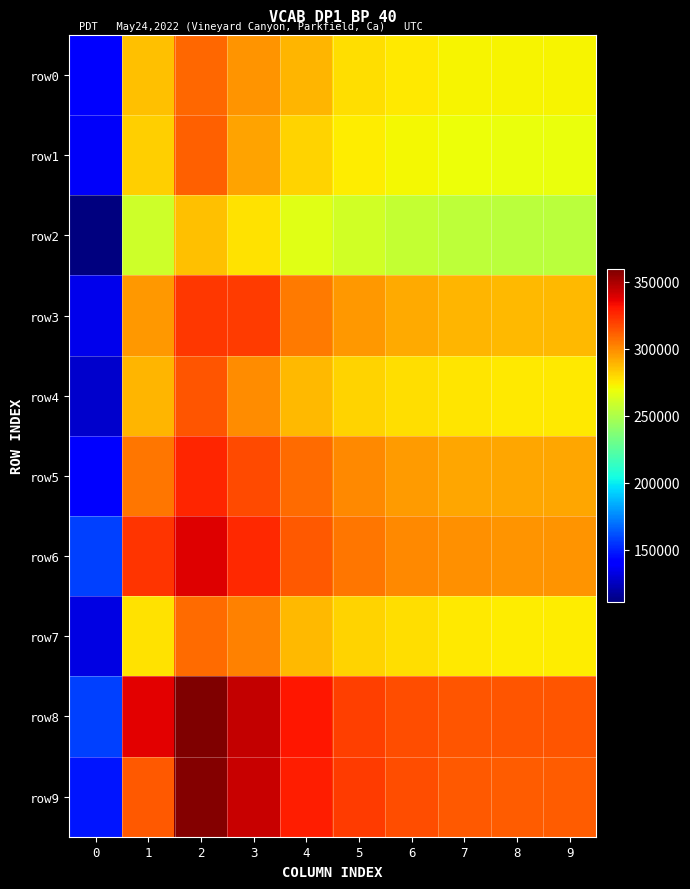

At which category is the sum across all series the highest?

2